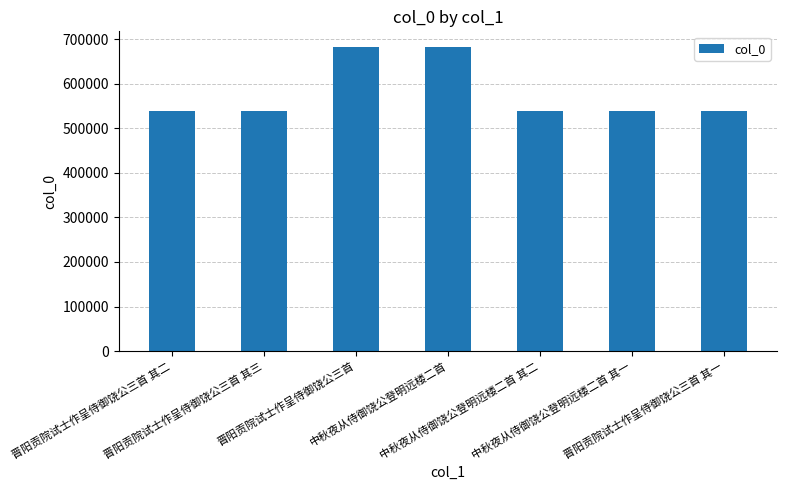

Count the number of categories in the chart.

7